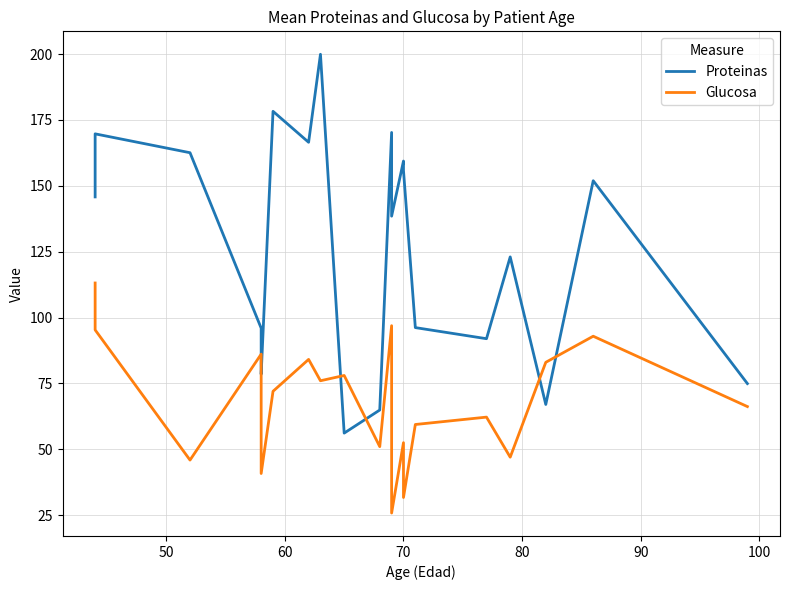

How many lines are shown in the chart?

2